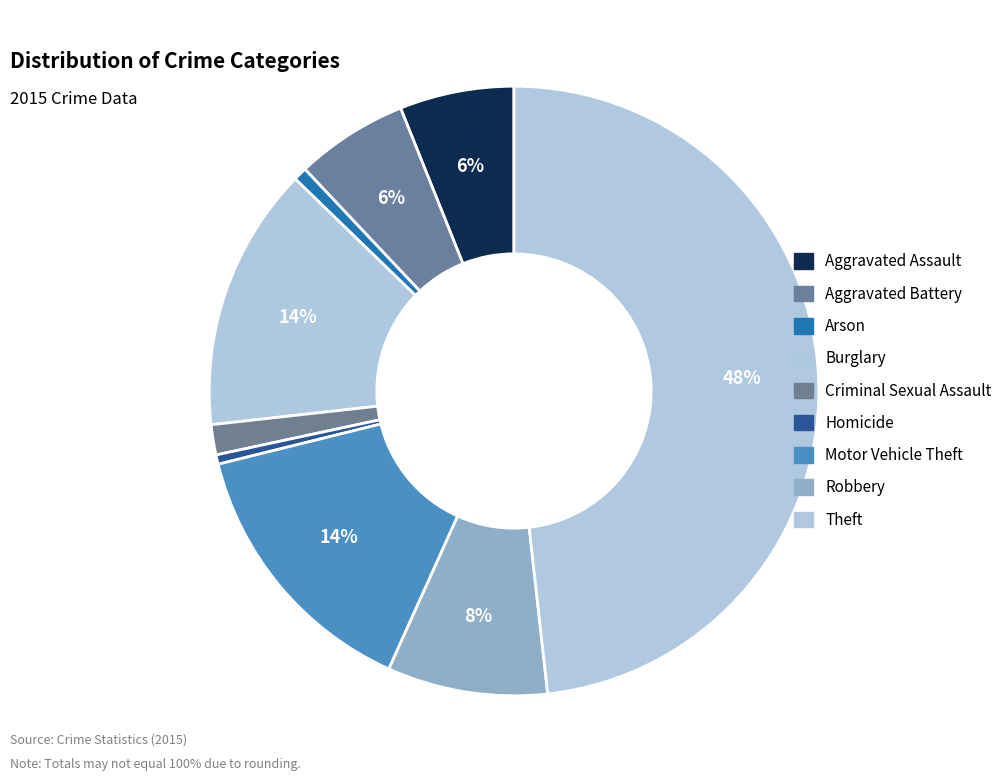

How many segments does this pie chart have?

9